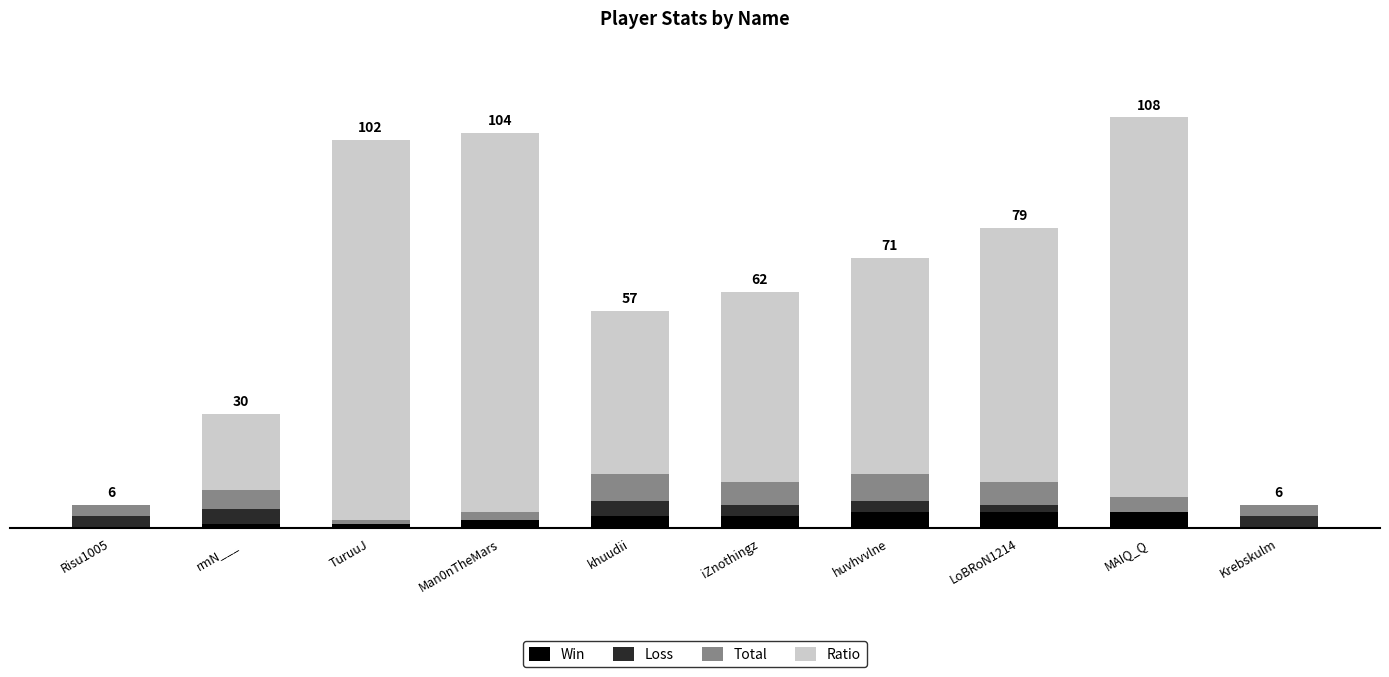

Are the bars grouped side by side (vs. stacked)?

No